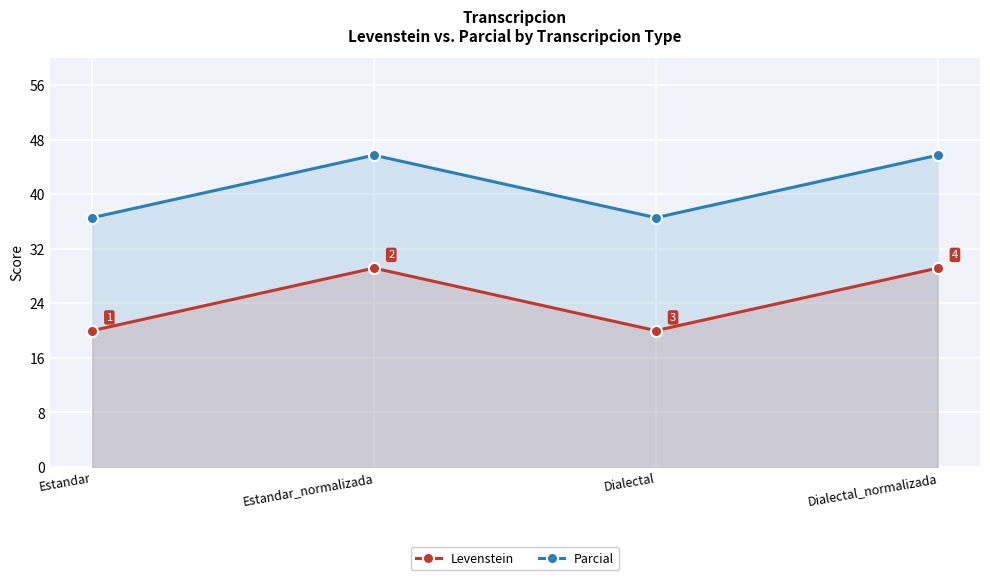

Count the number of categories in the chart.

4